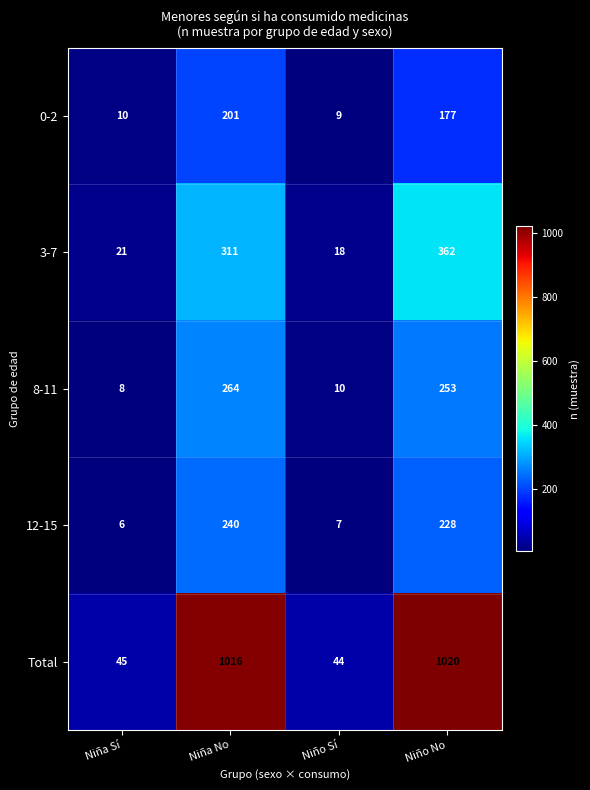

The value of 3-7 at Niño Sí is 18. True or false?

True